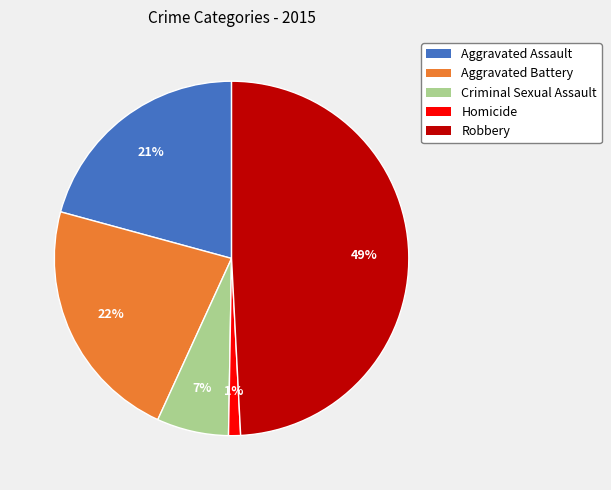

Between Homicide and Aggravated Assault, which is larger?

Aggravated Assault